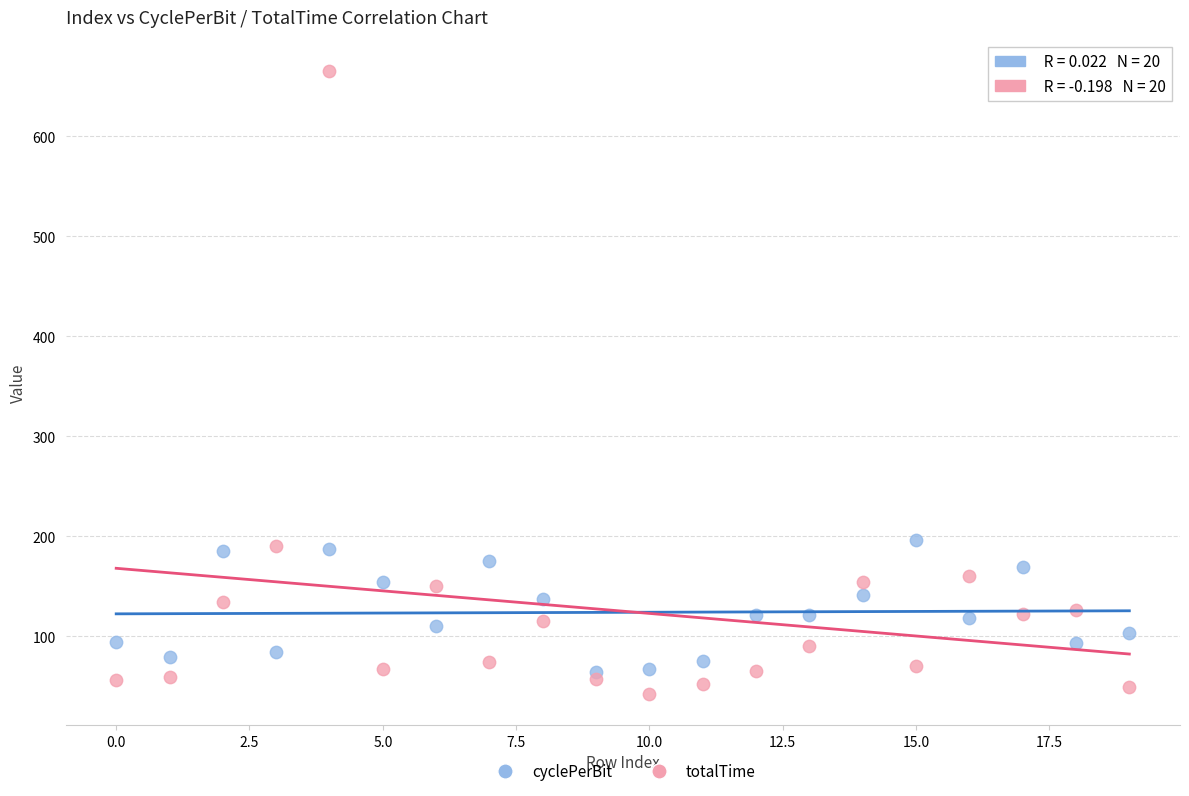

What are all the series names shown in the legend?

cyclePerBit, totalTime